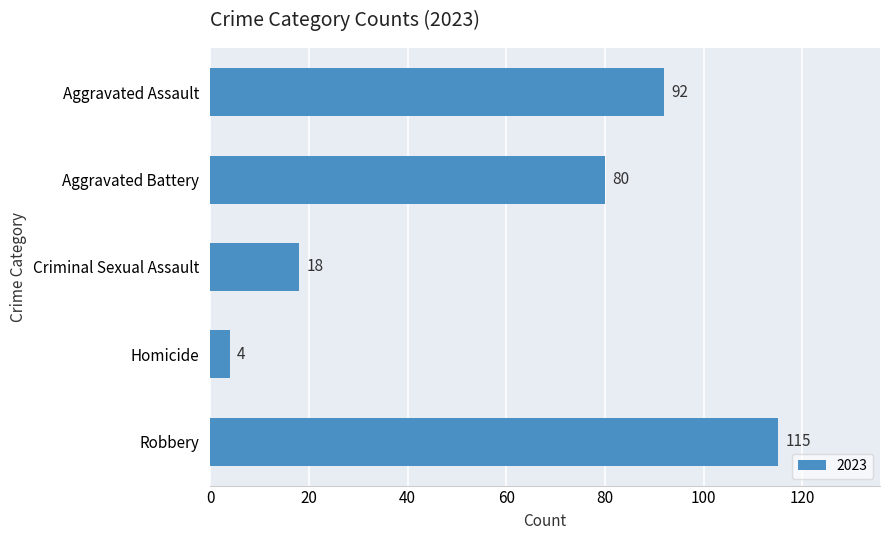

Count the values in the range 18 to 92.

3